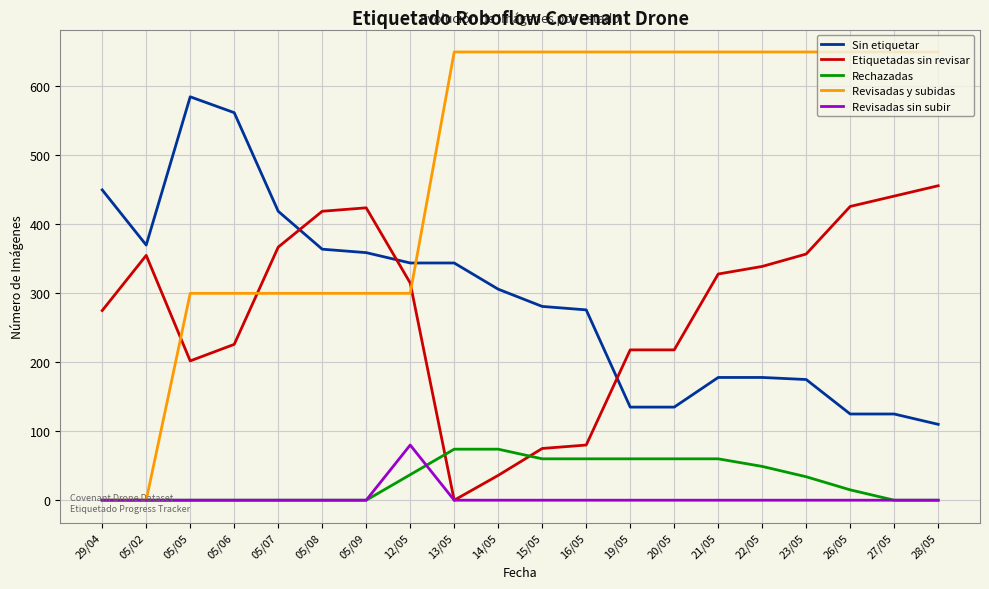

Where do Sin etiquetar and Etiquetadas sin revisar first cross each other?

05/07 and 05/08